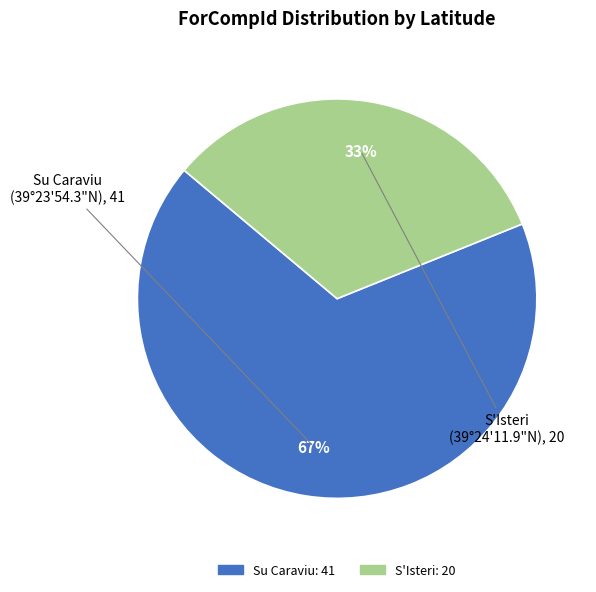

To the nearest percent, what is the difference between the largest and smallest slice percentages?

34%